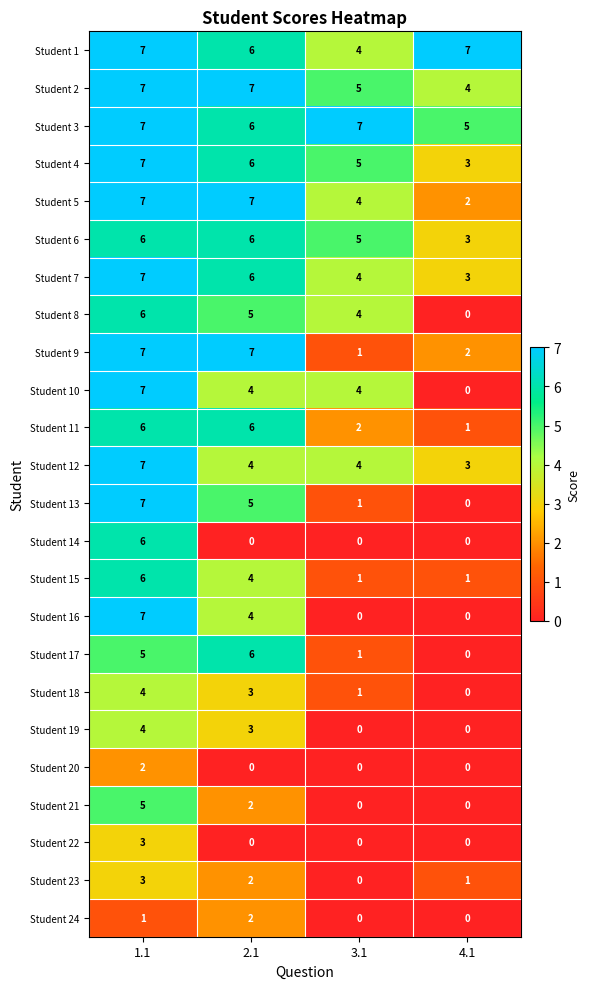

At how many categories does at least one series exceed 0?

4